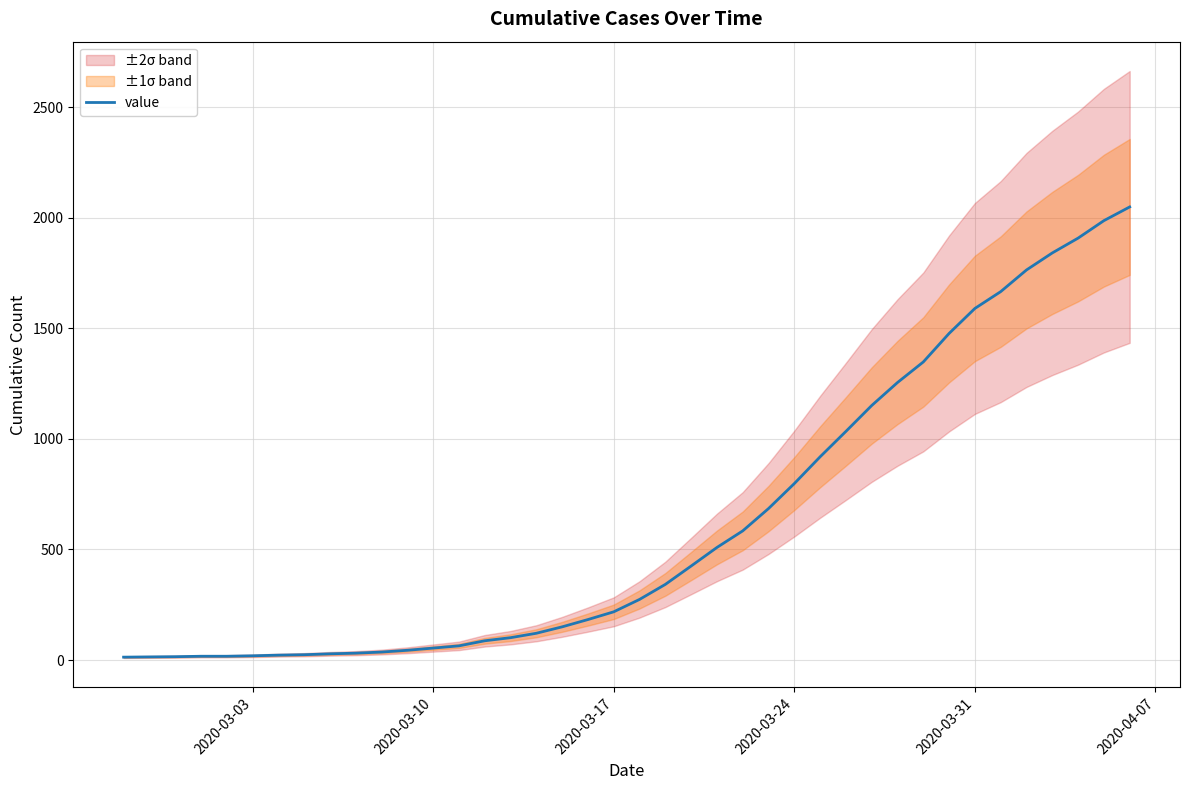

What is the maximum value for value?

2049